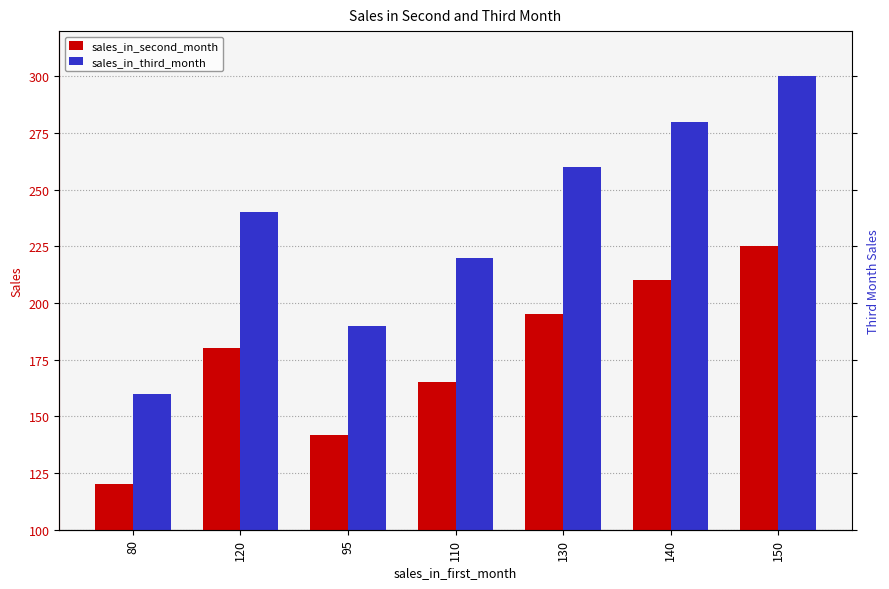

What is the average value of the sales_in_second_month series?

177